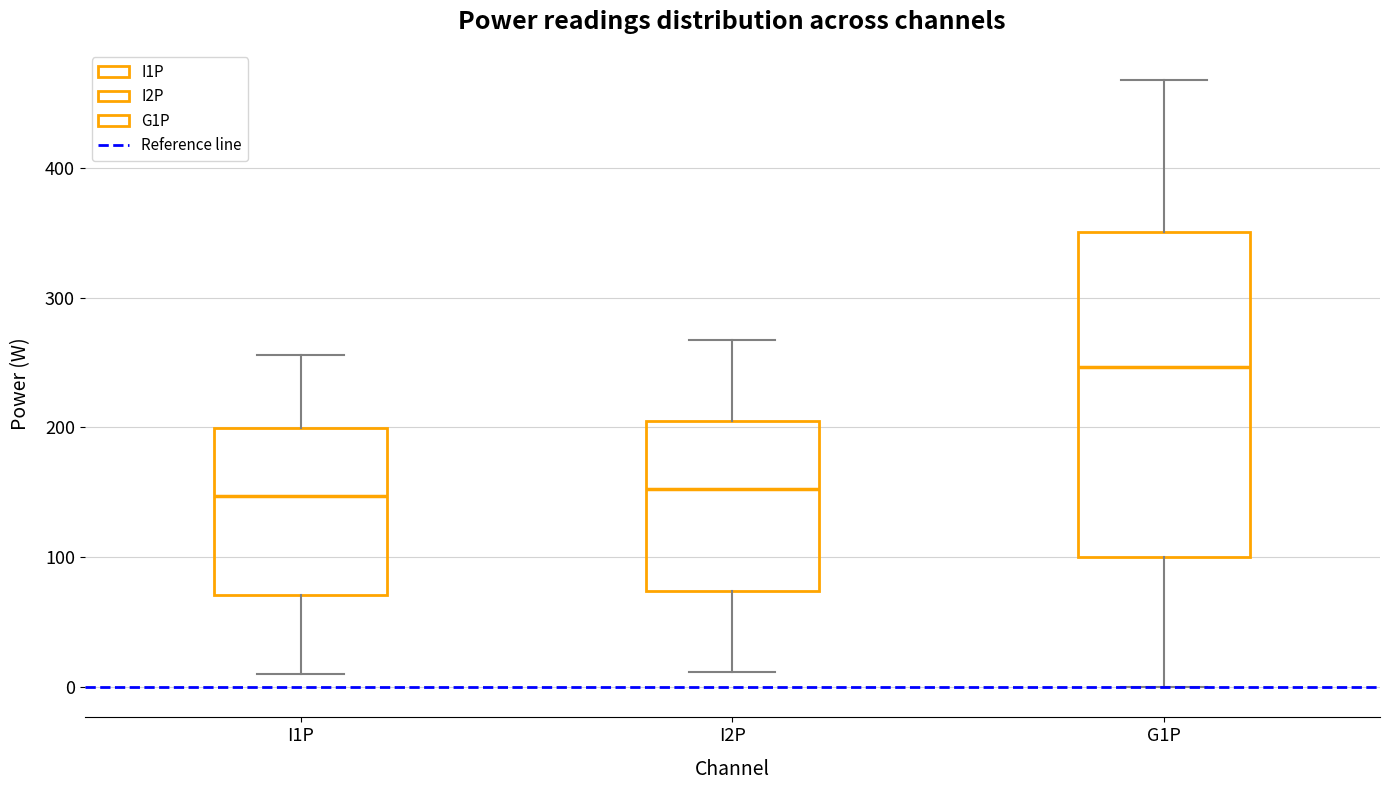

Reading left to right, read every box against the y-axis: the position of its median line, the range the box covers, and the ends of its whiskers. The values are not printed on the chart, so give them approximately, as read against the axis.

I1P: median 150, box 70 to 200, whiskers 10 to 260
I2P: median 150, box 70 to 210, whiskers 10 to 270
G1P: median 250, box 100 to 350, whiskers 0 to 470